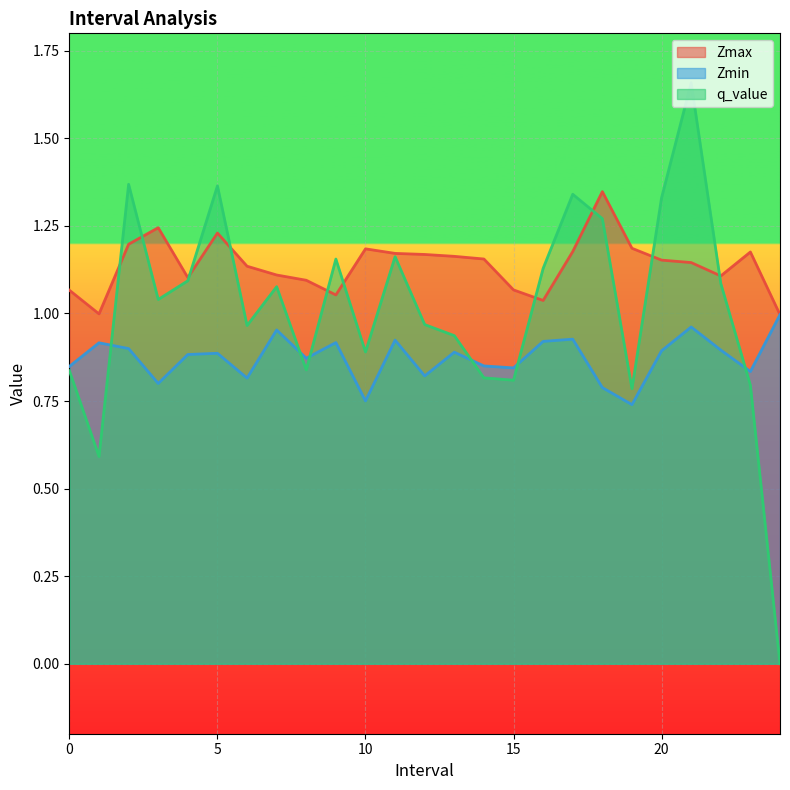

Where is the first local minimum for Zmax?

1.0